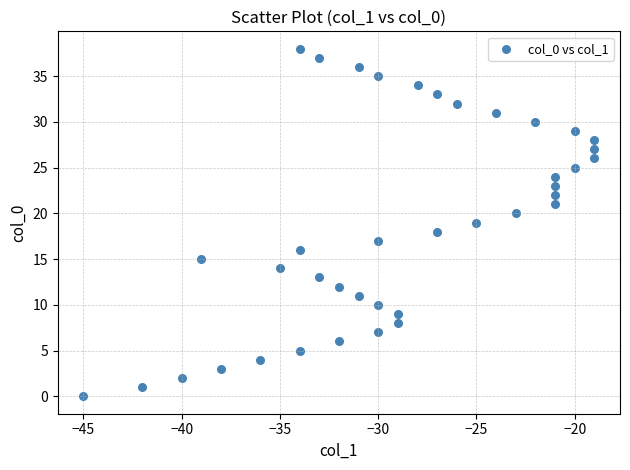

What is the range of X values (max minus min)?

26